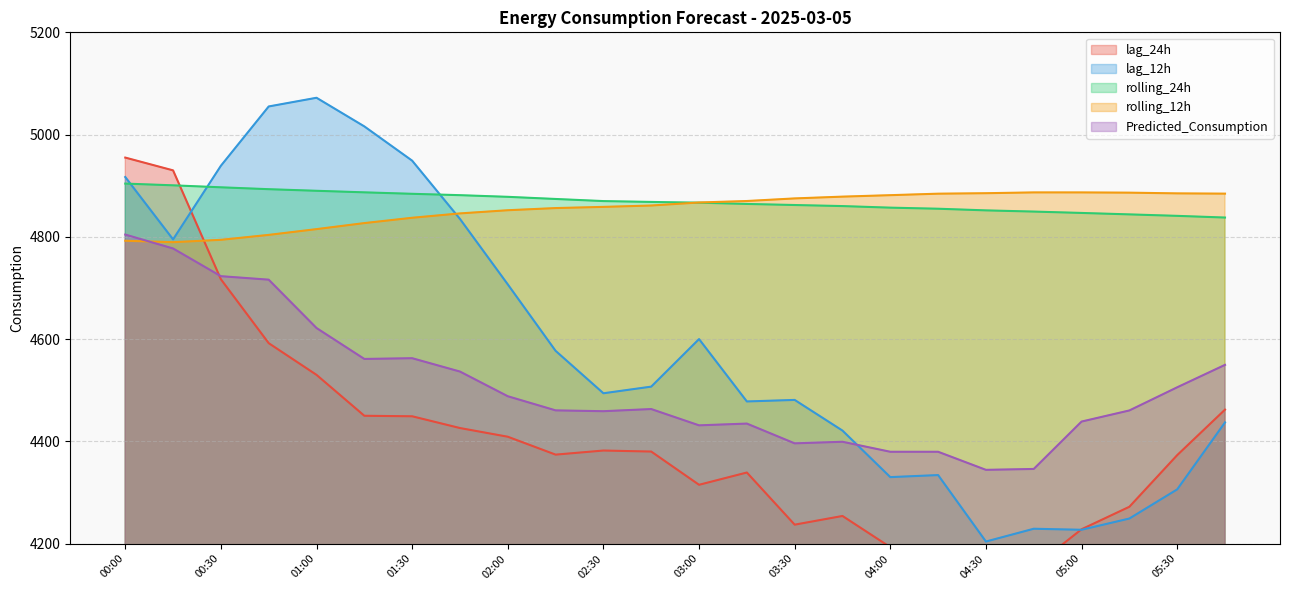

Rank the series at 02:00 from lowest to highest value.

lag_24h, Predicted_Consumption, lag_12h, rolling_12h, rolling_24h